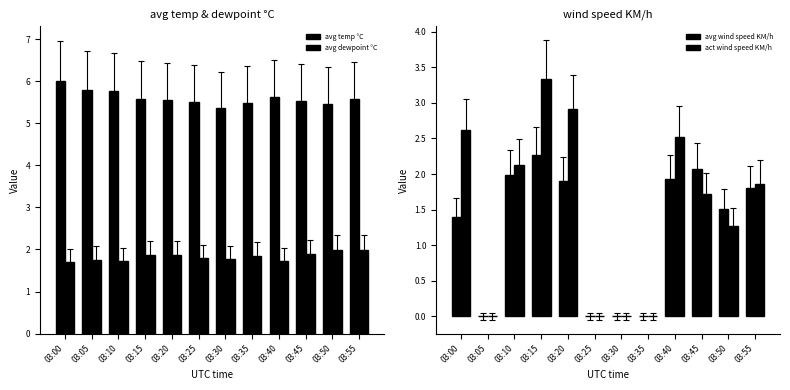

What is the difference between the maximum and second lowest values in the avg wind speed KM/h series?

2.3